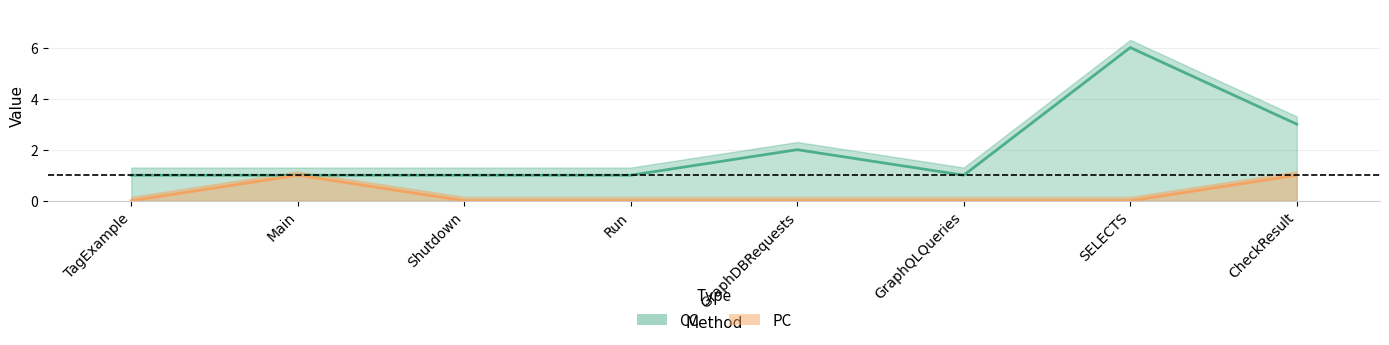

How many lines are shown in the chart?

2